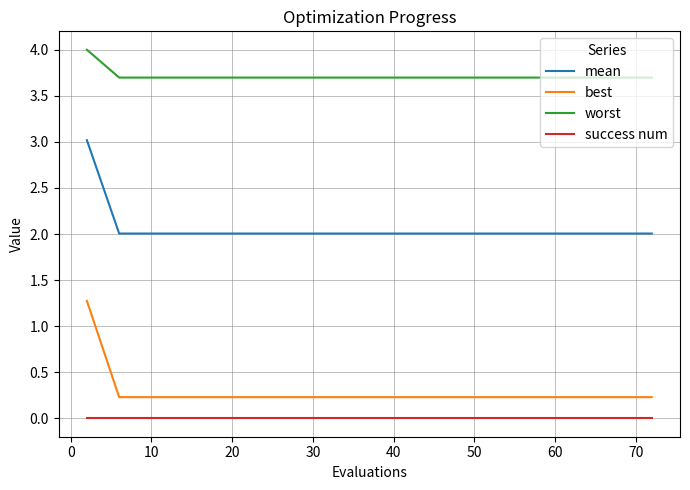

True or false: best and success num intersect in this chart.

False